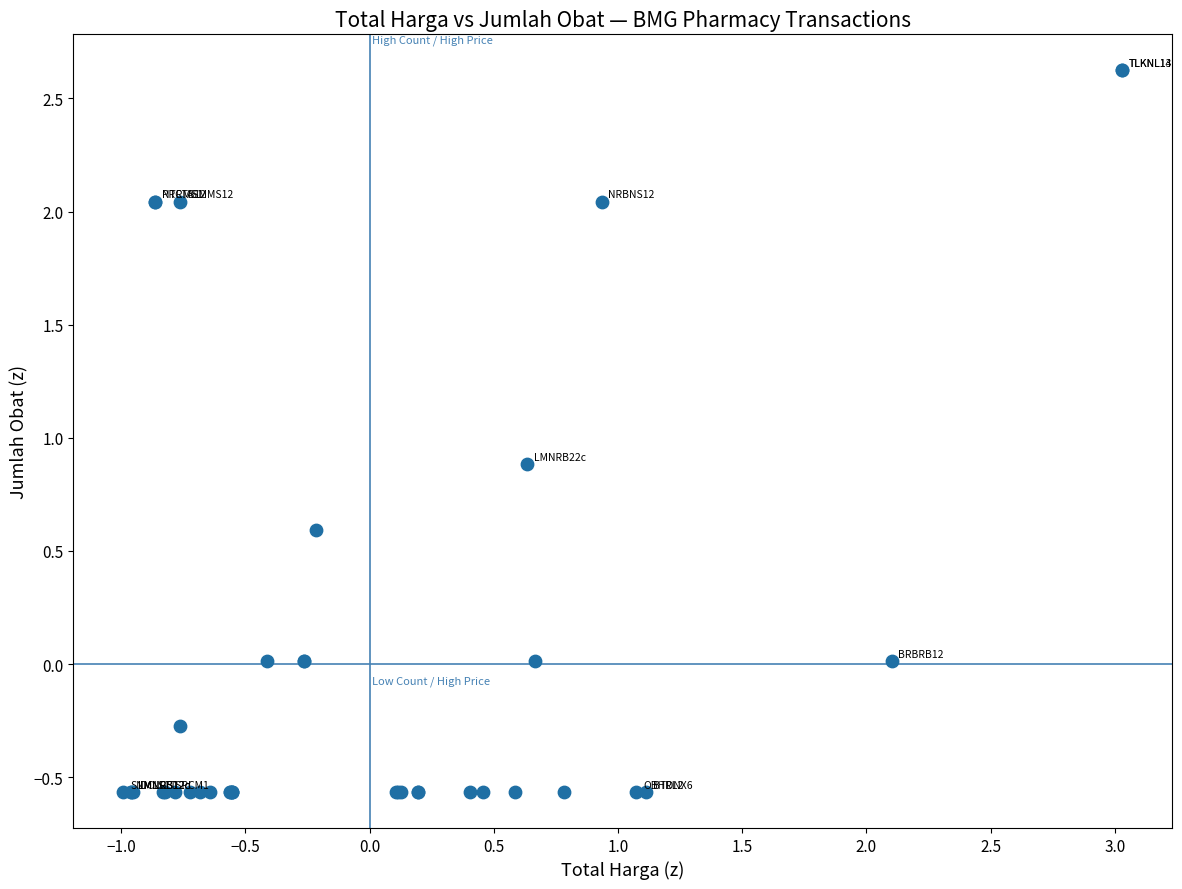

What Y value in the scatter plot is closest to 1?

0.9